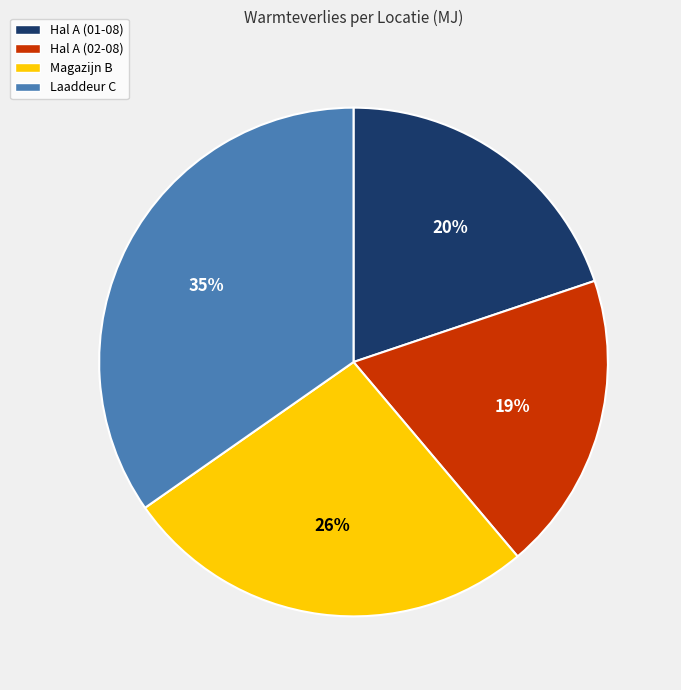

Is it true that Laaddeur C is 35% of the pie?

True